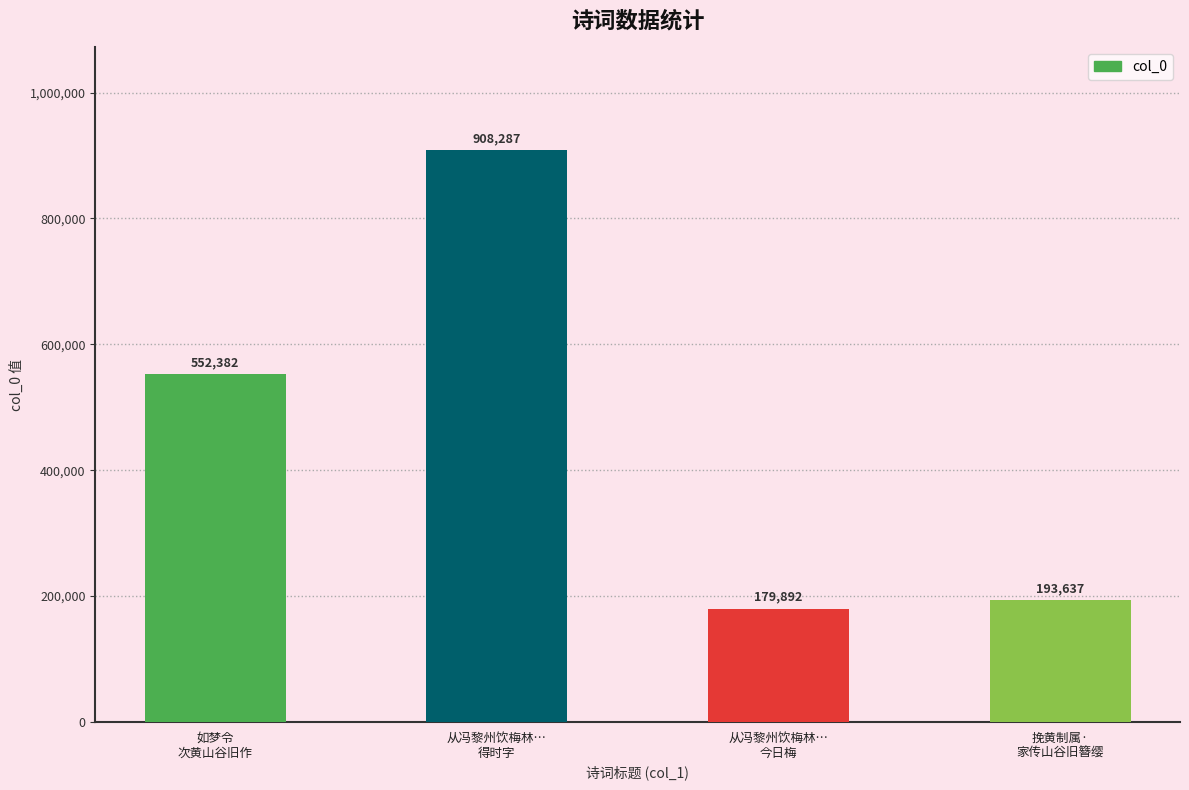

Reading left to right, list all the values displayed in this chart.

552382	908287	179892	193637